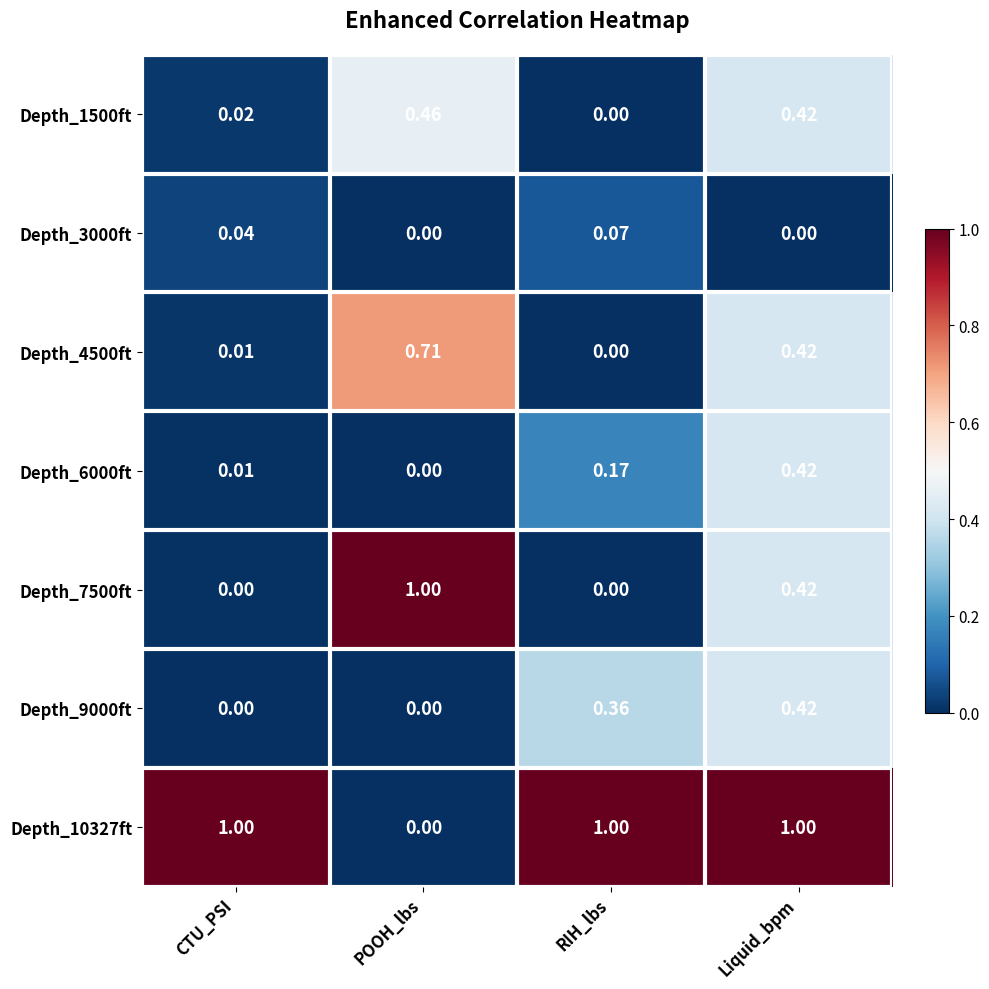

List the labels in order of Depth_4500ft value, smallest first.

RIH_lbs, CTU_PSI, Liquid_bpm, POOH_lbs